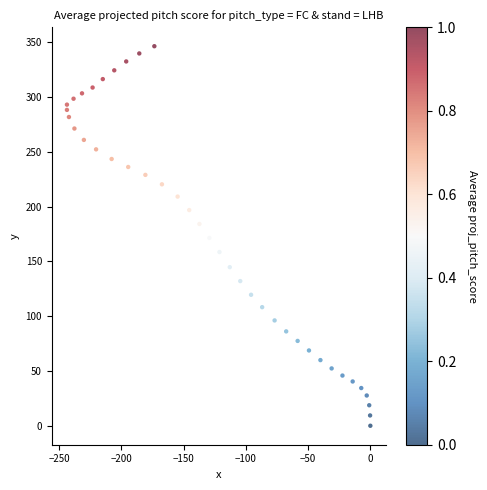

What is the range of Y values (max minus min)?

346.3